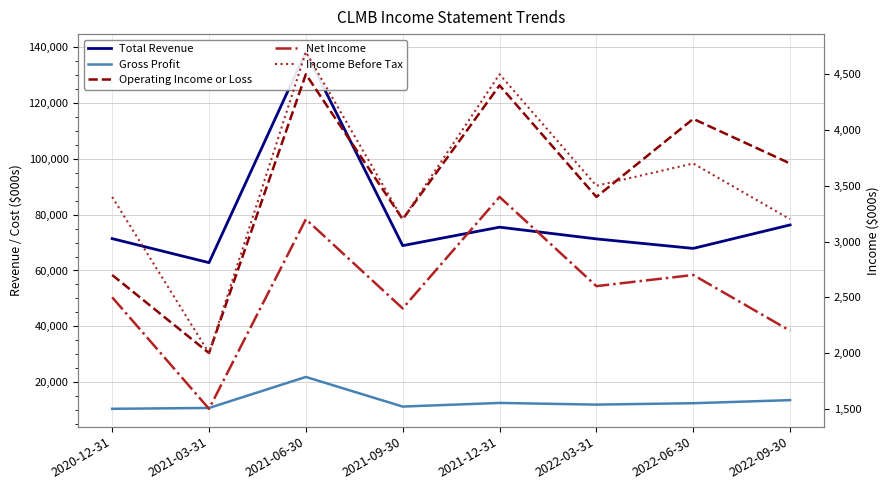

The value of Total Revenue at 2021-09-30 is 68900. True or false?

True